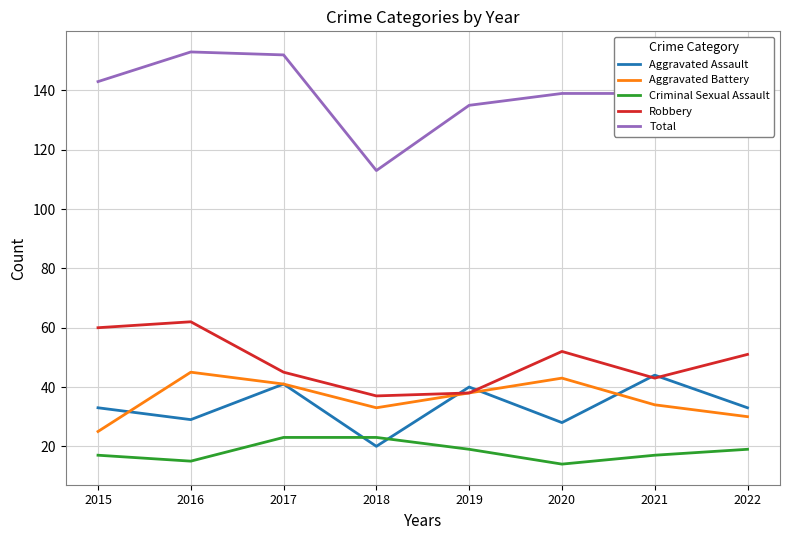

Is the value of Total at 2017 greater than the value of Aggravated Assault at 2021?

Yes